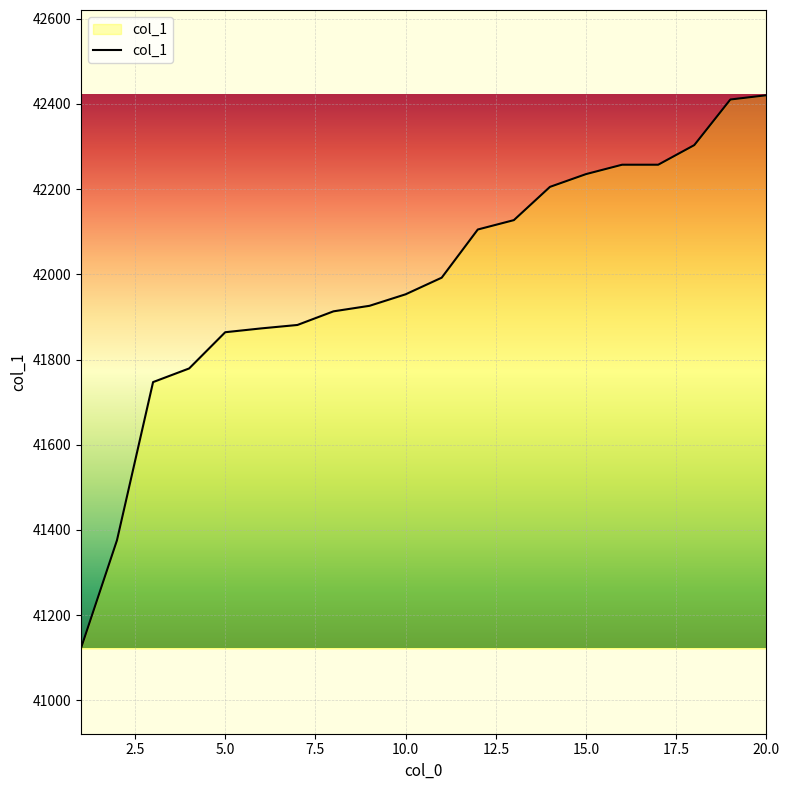

What is the difference between the maximum and minimum values?

1298